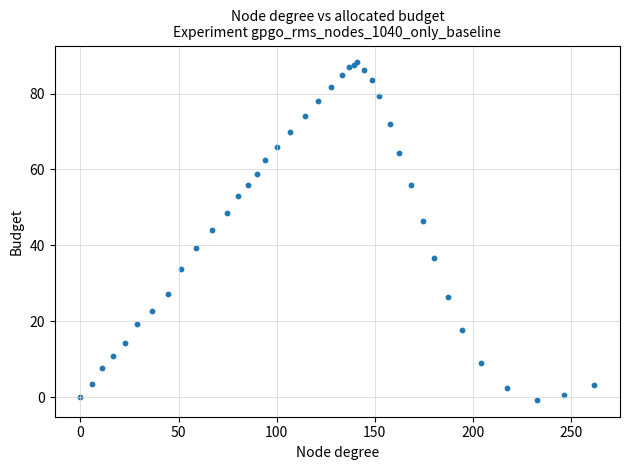

What Y value in the scatter plot is closest to 43?

44.1